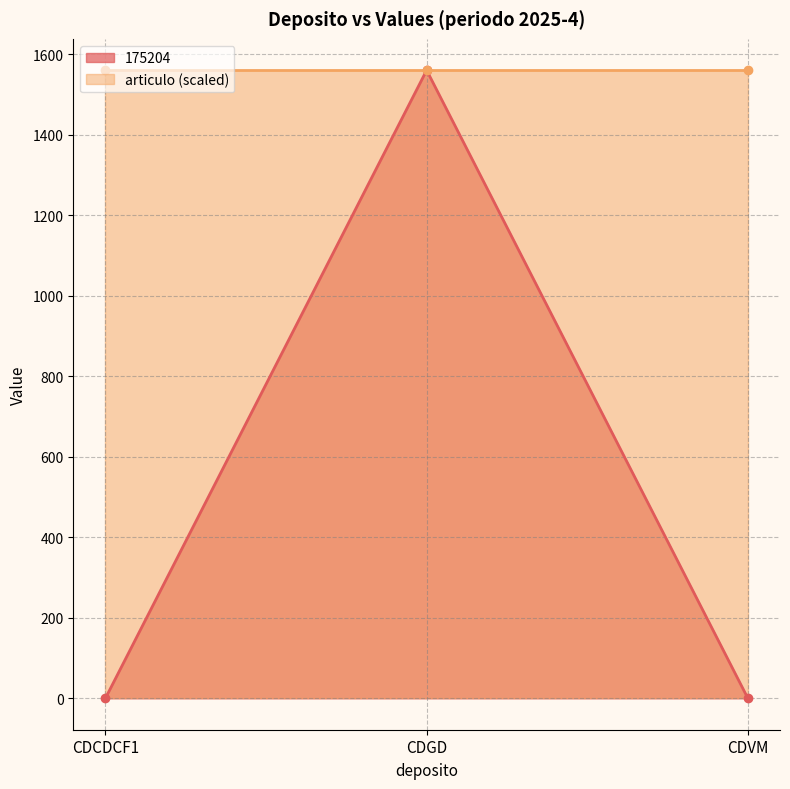

Between CDCDCF1 and CDVM, which is larger?

CDCDCF1